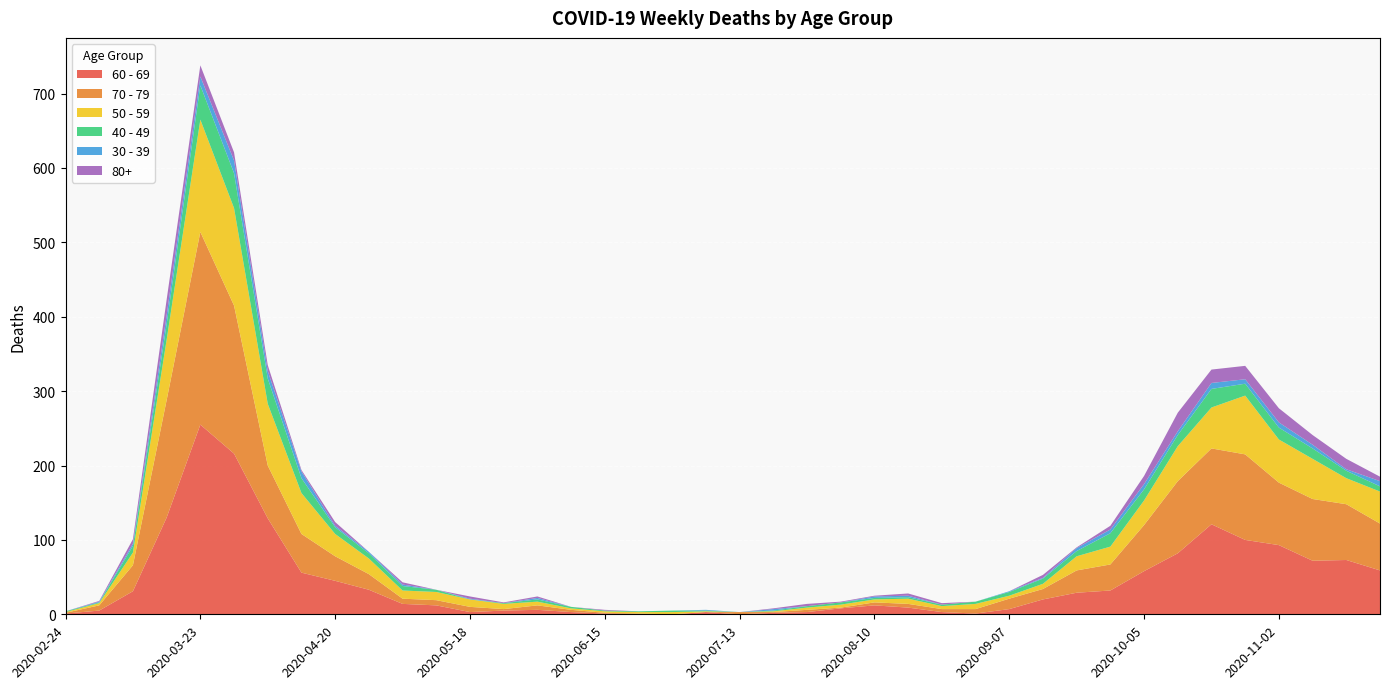

Reading right to left, list all the values displayed in this chart.

60 - 69: 2020-11-23=59	2020-11-16=73	2020-11-09=72	2020-11-02=93	2020-10-26=100	2020-10-19=121	2020-10-12=82	2020-10-05=58	2020-09-28=32	2020-09-21=29	2020-09-14=20	2020-09-07=7	2020-08-31=1	2020-08-24=3	2020-08-17=9	2020-08-10=12	2020-08-03=8	2020-07-27=3	2020-07-20=2	2020-07-13=0	2020-07-06=3	2020-06-29=0	2020-06-22=0	2020-06-15=1	2020-06-08=3	2020-06-01=6	2020-05-25=5	2020-05-18=3	2020-05-11=12	2020-05-04=14	2020-04-27=33	2020-04-20=45	2020-04-13=56	2020-04-06=129	2020-03-30=216	2020-03-23=255	2020-03-16=130	2020-03-09=31	2020-03-02=5	2020-02-24=1
70 - 79: 2020-11-23=63	2020-11-16=75	2020-11-09=83	2020-11-02=84	2020-10-26=115	2020-10-19=102	2020-10-12=97	2020-10-05=62	2020-09-28=35	2020-09-21=30	2020-09-14=14	2020-09-07=14	2020-08-31=6	2020-08-24=4	2020-08-17=5	2020-08-10=4	2020-08-03=1	2020-07-27=3	2020-07-20=1	2020-07-13=3	2020-07-06=0	2020-06-29=0	2020-06-22=1	2020-06-15=1	2020-06-08=3	2020-06-01=6	2020-05-25=2	2020-05-18=7	2020-05-11=7	2020-05-04=7	2020-04-27=21	2020-04-20=33	2020-04-13=52	2020-04-06=71	2020-03-30=199	2020-03-23=259	2020-03-16=158	2020-03-09=35	2020-03-02=7	2020-02-24=1
50 - 59: 2020-11-23=43	2020-11-16=35	2020-11-09=54	2020-11-02=58	2020-10-26=79	2020-10-19=55	2020-10-12=47	2020-10-05=33	2020-09-28=24	2020-09-21=19	2020-09-14=7	2020-09-07=4	2020-08-31=7	2020-08-24=4	2020-08-17=7	2020-08-10=4	2020-08-03=4	2020-07-27=3	2020-07-20=1	2020-07-13=0	2020-07-06=1	2020-06-29=3	2020-06-22=2	2020-06-15=2	2020-06-08=2	2020-06-01=5	2020-05-25=7	2020-05-18=10	2020-05-11=11	2020-05-04=11	2020-04-27=21	2020-04-20=30	2020-04-13=55	2020-04-06=83	2020-03-30=131	2020-03-23=151	2020-03-16=81	2020-03-09=17	2020-03-02=3	2020-02-24=1
40 - 49: 2020-11-23=7	2020-11-16=10	2020-11-09=14	2020-11-02=16	2020-10-26=16	2020-10-19=25	2020-10-12=15	2020-10-05=15	2020-09-28=18	2020-09-21=7	2020-09-14=7	2020-09-07=5	2020-08-31=3	2020-08-24=2	2020-08-17=2	2020-08-10=2	2020-08-03=3	2020-07-27=2	2020-07-20=1	2020-07-13=0	2020-07-06=1	2020-06-29=2	2020-06-22=1	2020-06-15=1	2020-06-08=2	2020-06-01=3	2020-05-25=1	2020-05-18=0	2020-05-11=3	2020-05-04=6	2020-04-27=7	2020-04-20=9	2020-04-13=20	2020-04-06=34	2020-03-30=47	2020-03-23=46	2020-03-16=21	2020-03-09=9	2020-03-02=1	2020-02-24=1
30 - 39: 2020-11-23=7	2020-11-16=2	2020-11-09=5	2020-11-02=7	2020-10-26=6	2020-10-19=8	2020-10-12=5	2020-10-05=7	2020-09-28=5	2020-09-21=4	2020-09-14=1	2020-09-07=1	2020-08-31=0	2020-08-24=0	2020-08-17=2	2020-08-10=2	2020-08-03=0	2020-07-27=0	2020-07-20=2	2020-07-13=0	2020-07-06=1	2020-06-29=0	2020-06-22=0	2020-06-15=0	2020-06-08=0	2020-06-01=2	2020-05-25=0	2020-05-18=1	2020-05-11=0	2020-05-04=2	2020-04-27=2	2020-04-20=2	2020-04-13=9	2020-04-06=10	2020-03-30=17	2020-03-23=12	2020-03-16=12	2020-03-09=3	2020-03-02=1	2020-02-24=0
80+: 2020-11-23=6	2020-11-16=14	2020-11-09=13	2020-11-02=19	2020-10-26=18	2020-10-19=18	2020-10-12=25	2020-10-05=11	2020-09-28=5	2020-09-21=1	2020-09-14=4	2020-09-07=0	2020-08-31=0	2020-08-24=2	2020-08-17=3	2020-08-10=1	2020-08-03=1	2020-07-27=3	2020-07-20=1	2020-07-13=0	2020-07-06=0	2020-06-29=0	2020-06-22=0	2020-06-15=1	2020-06-08=0	2020-06-01=2	2020-05-25=1	2020-05-18=3	2020-05-11=0	2020-05-04=3	2020-04-27=0	2020-04-20=5	2020-04-13=2	2020-04-06=8	2020-03-30=11	2020-03-23=15	2020-03-16=21	2020-03-09=6	2020-03-02=1	2020-02-24=0